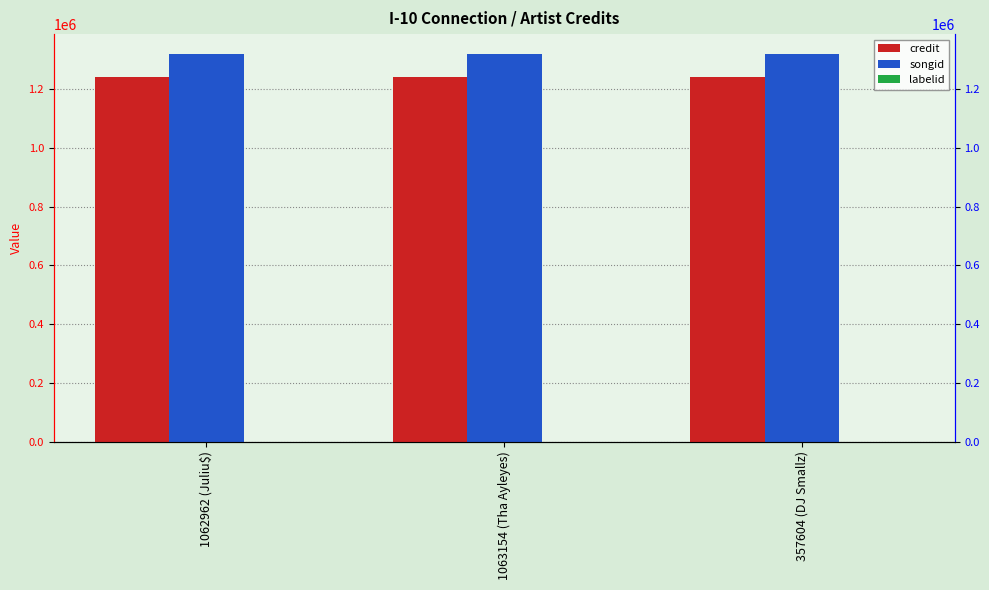

Which series has the largest range (max minus min)?

credit